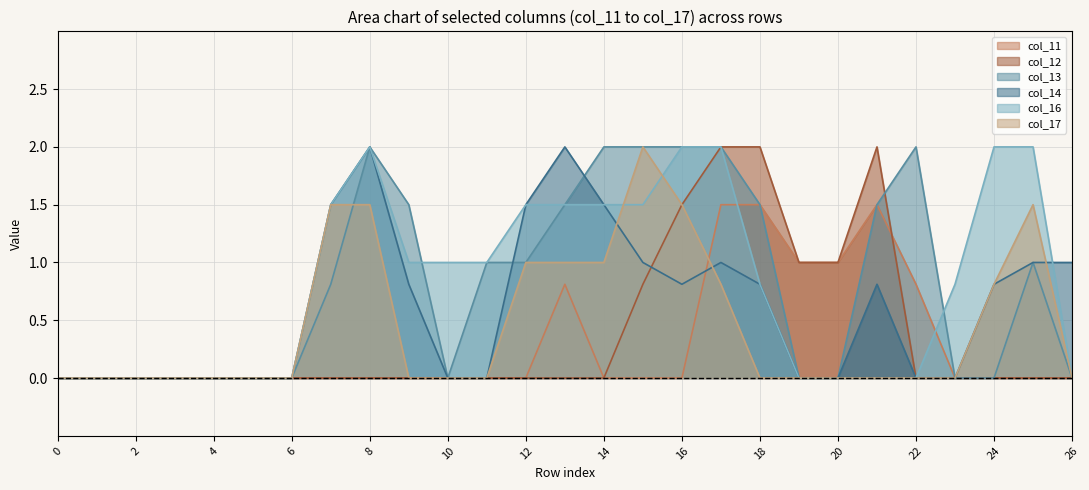

True or false: col_12 and col_16 cross at least once.

False